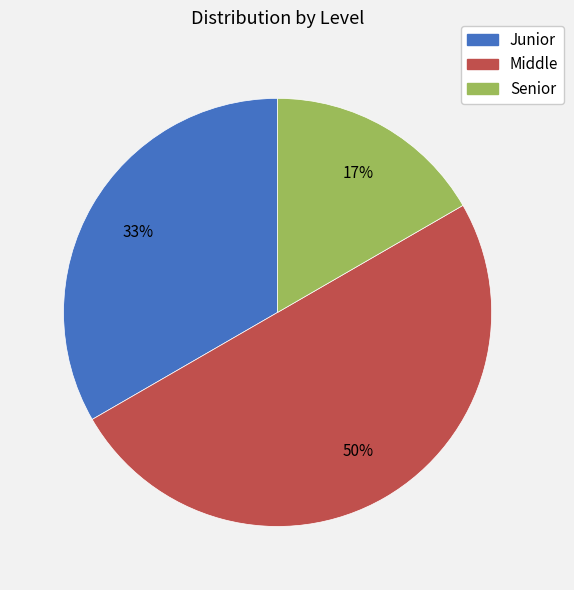

Do Middle and Senior together represent more than half of the pie?

Yes